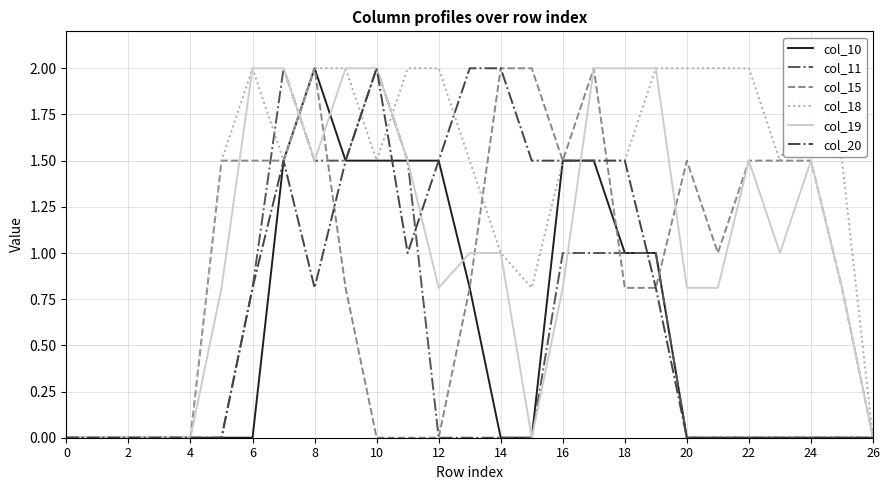

What is the difference between the highest and lowest values at 26?

2.0